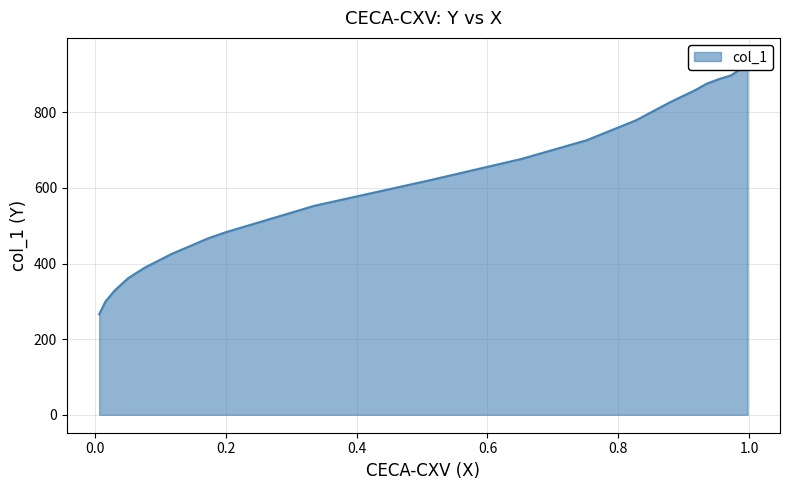

At which label is the value closest to 607?

0.5112